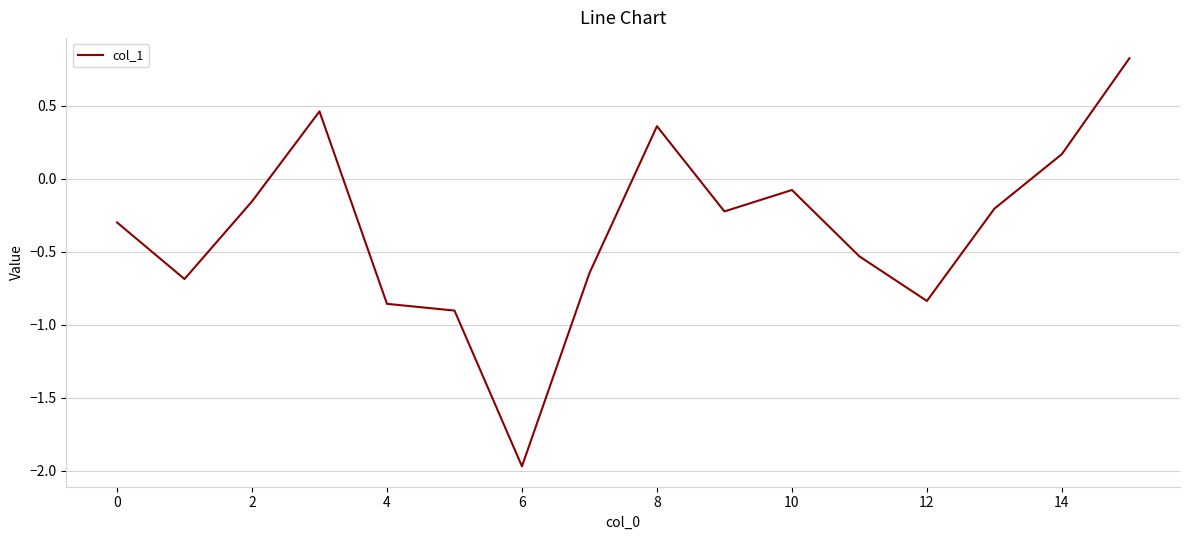

What is the maximum value shown in the chart?

0.8